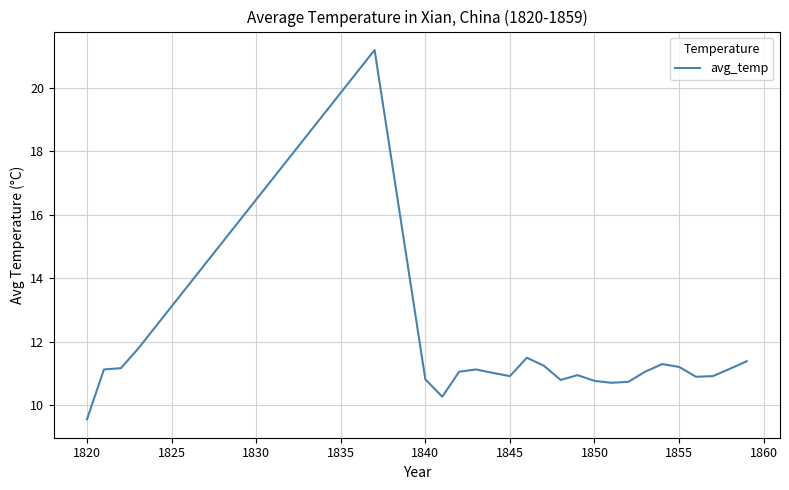

What is the difference between the second highest and minimum values?

2.2